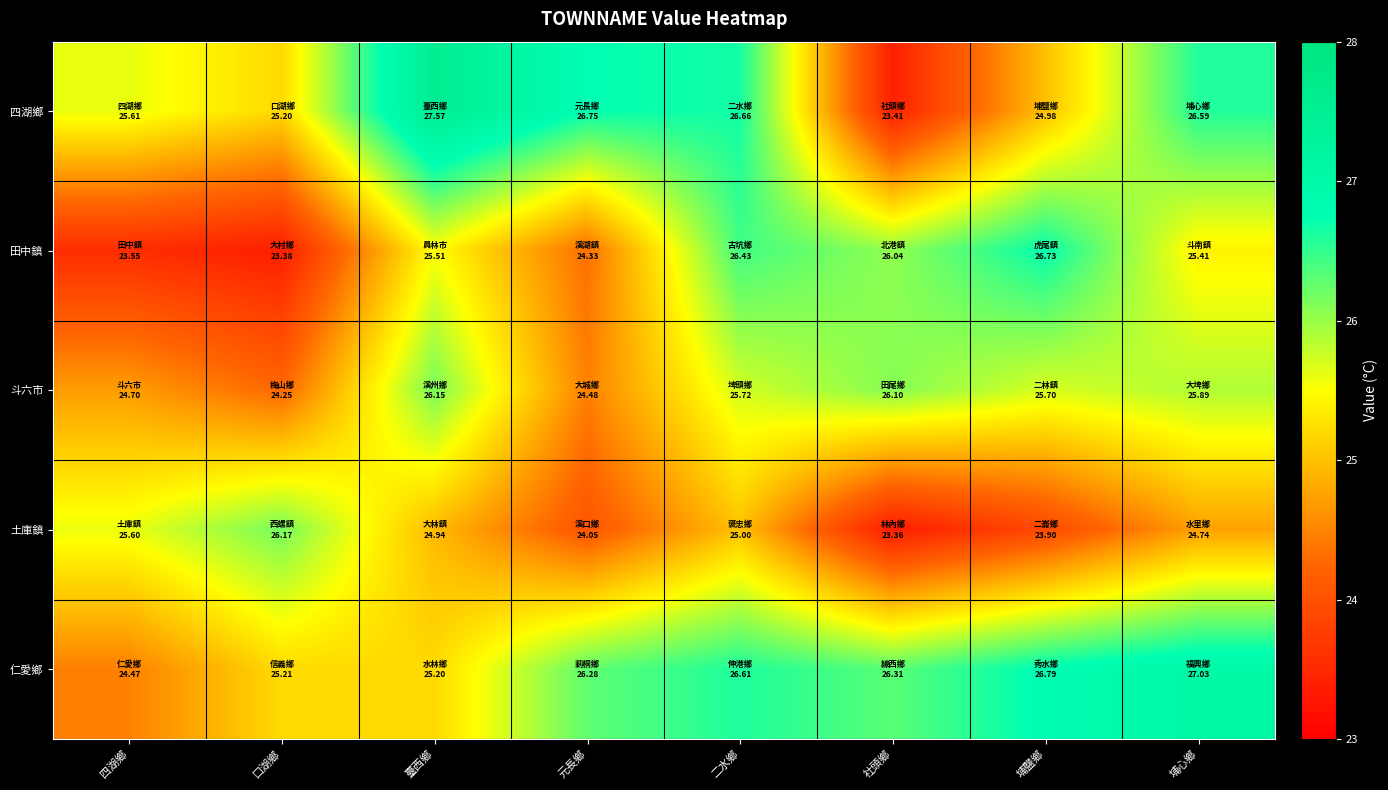

At which category is the sum across all series the highest?

二水鄉